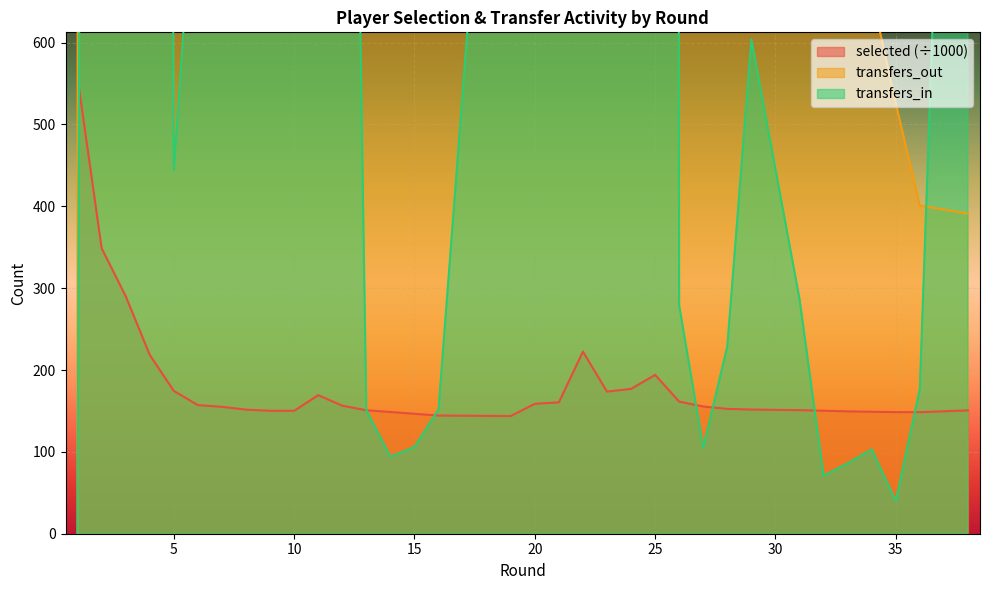

What is the total value across all series at 25?

27599.1